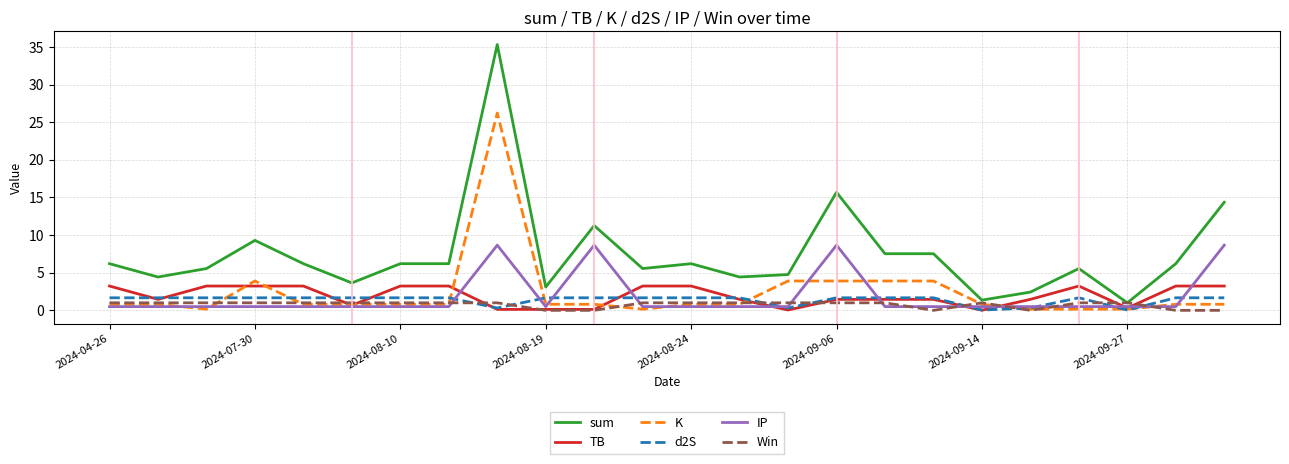

Which series has the largest total across all categories?

sum